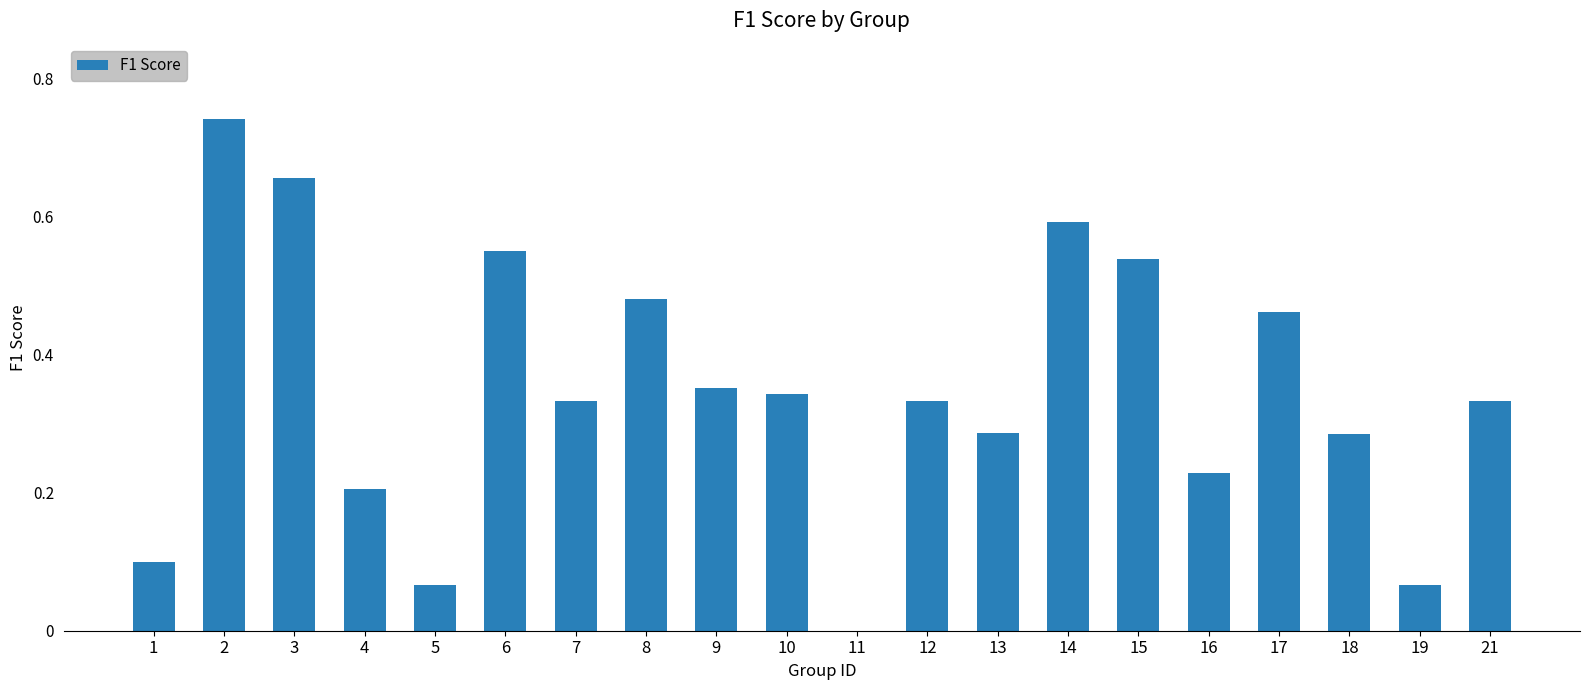

What is the sum of all values?

6.9